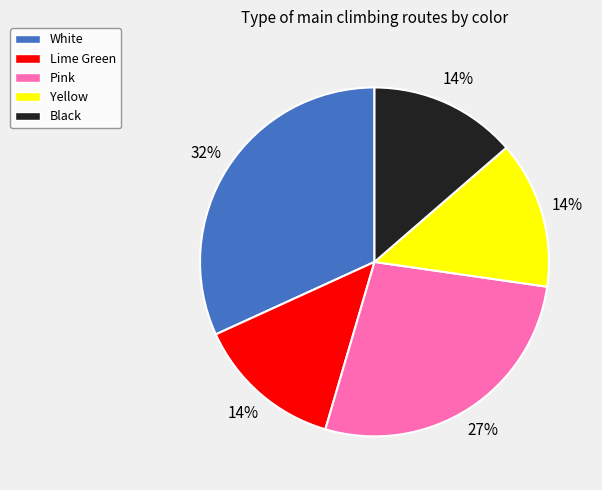

Between Black and White, which is larger?

White